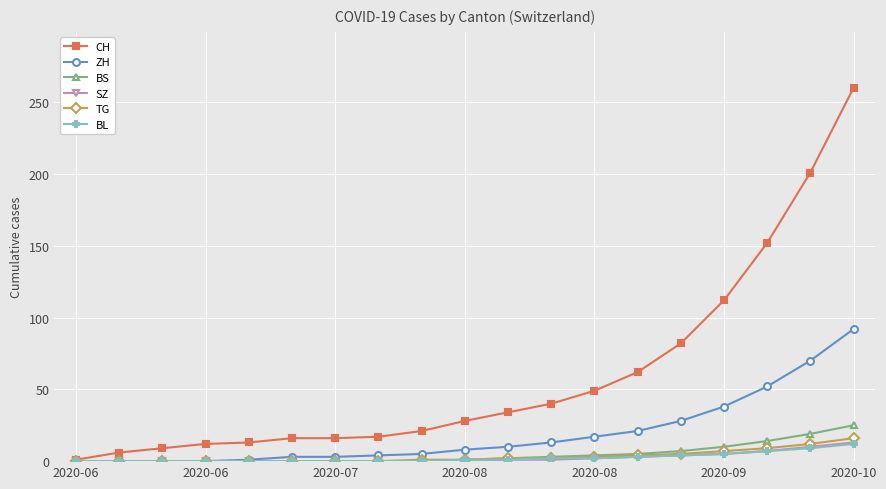

At how many categories does at least one series exceed 130?

3